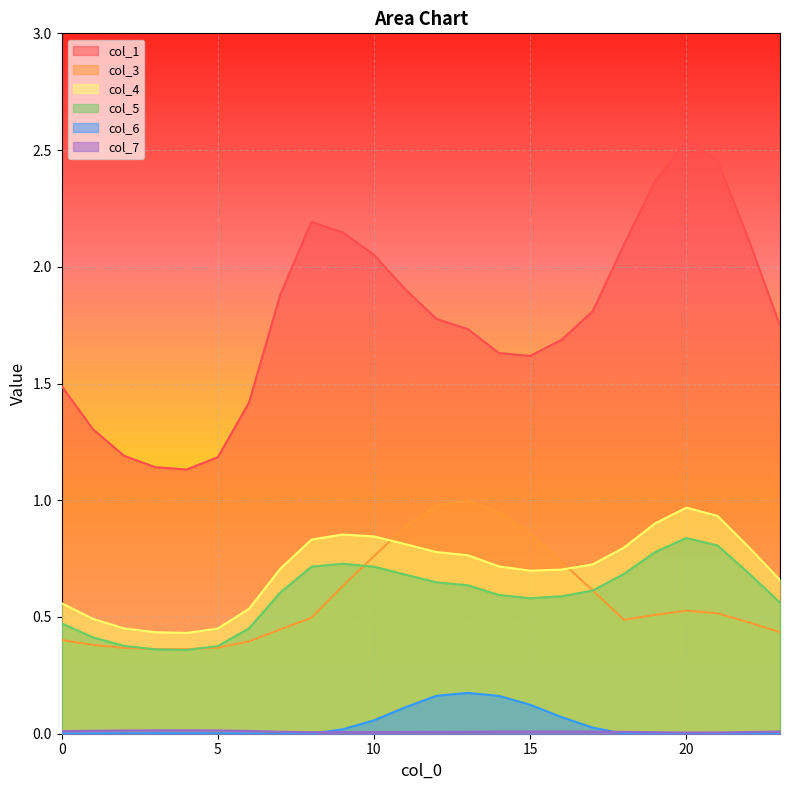

How many lines are shown in the chart?

6